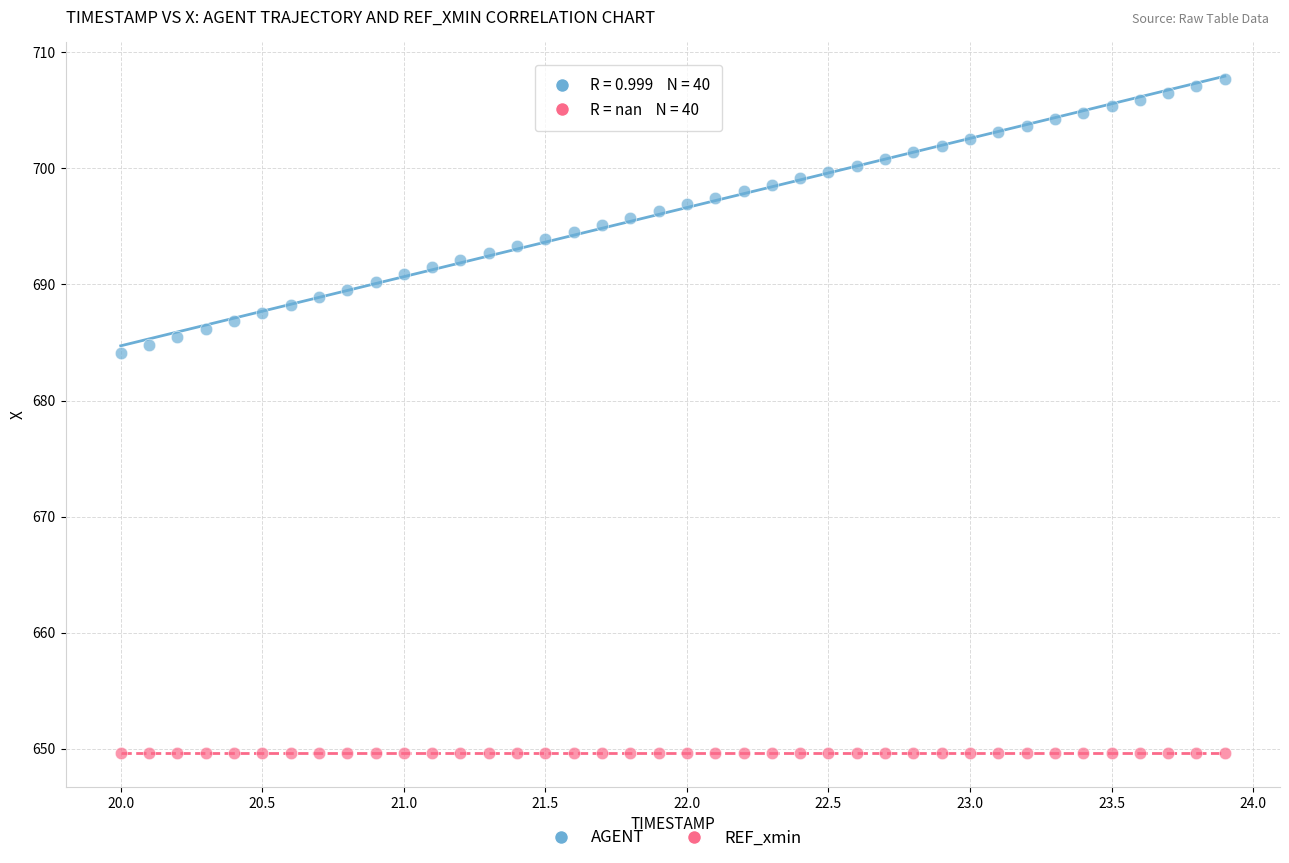

Which series contains the lowest Y value?

REF_xmin